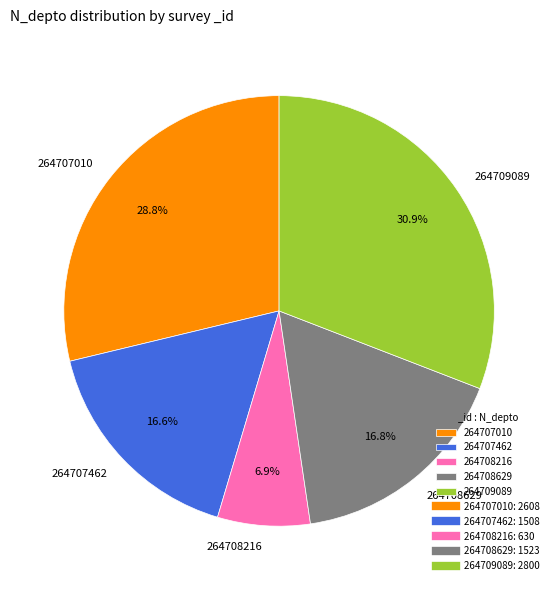

Does any single category account for the majority?

No